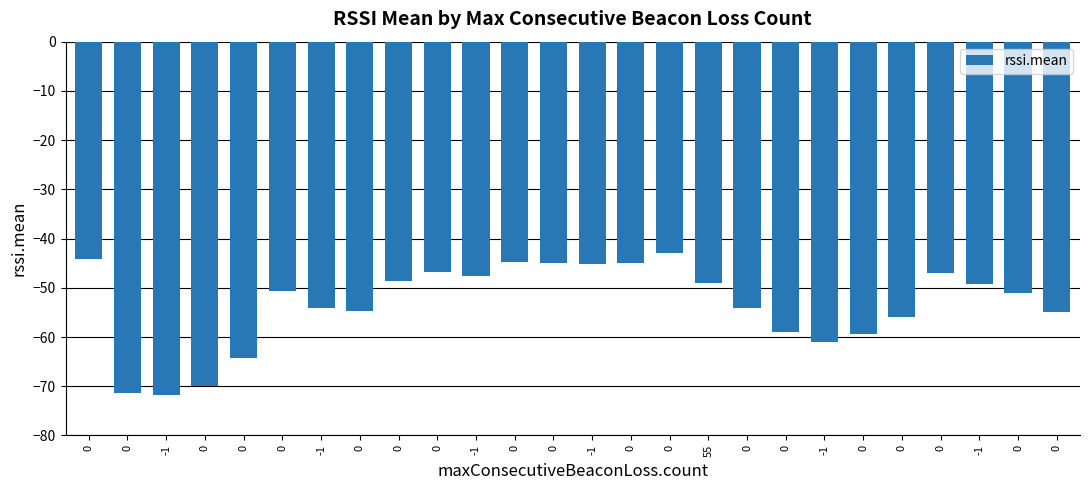

What is the sum of the values at -1 and 0?

-104.8